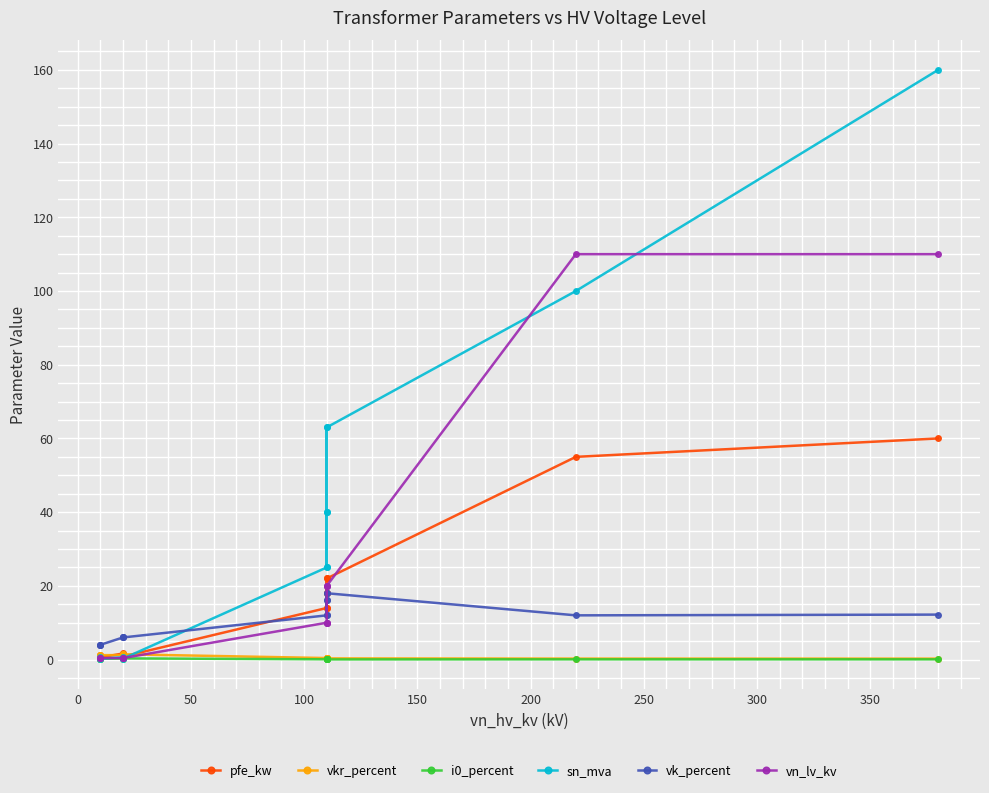

What is the difference between the maximum and minimum values in the vkr_percent series?

1.2